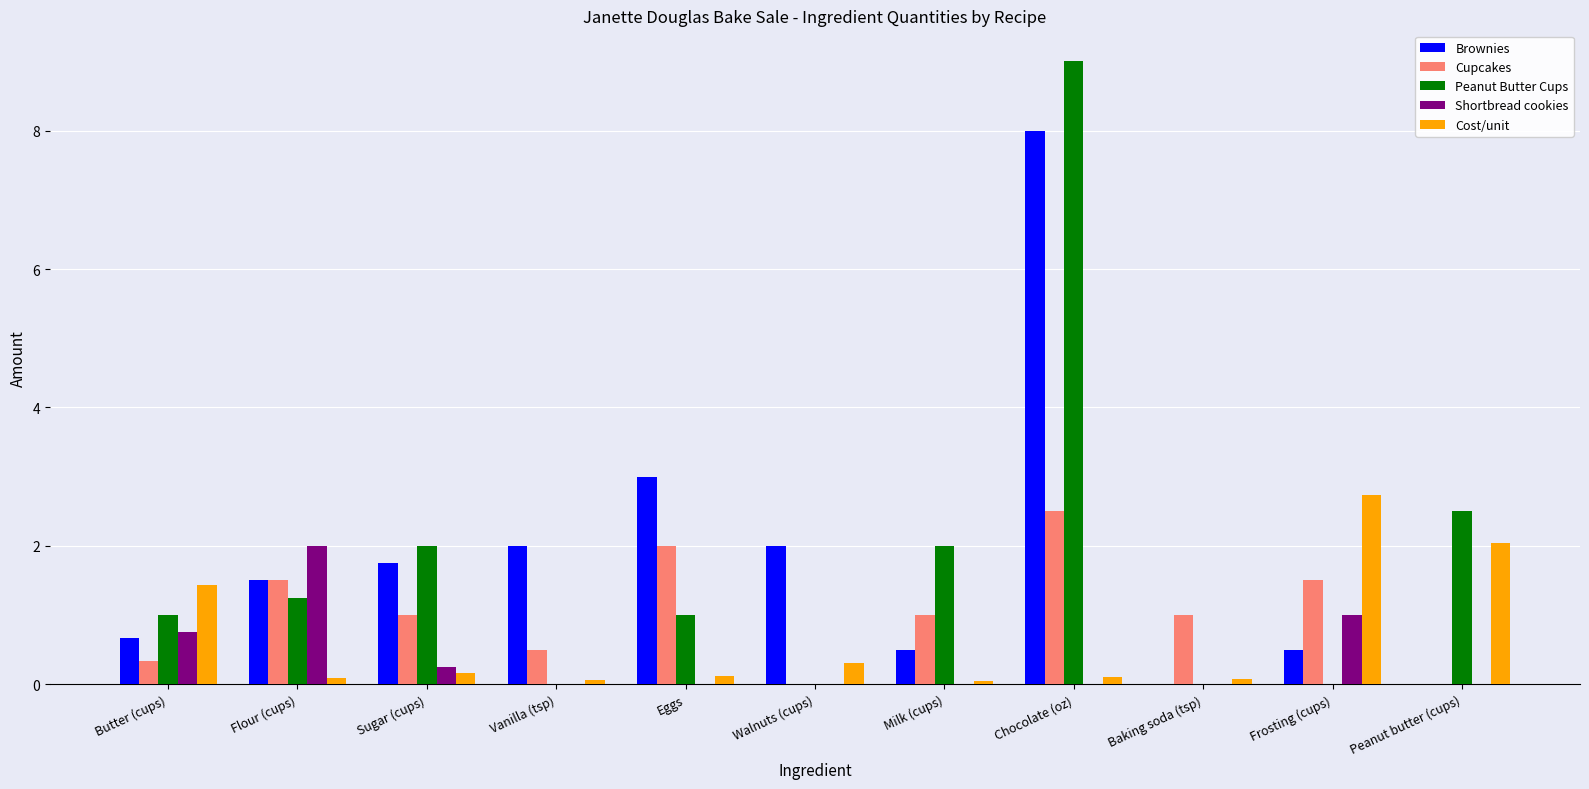

What is the average value of the Peanut Butter Cups series?

1.7